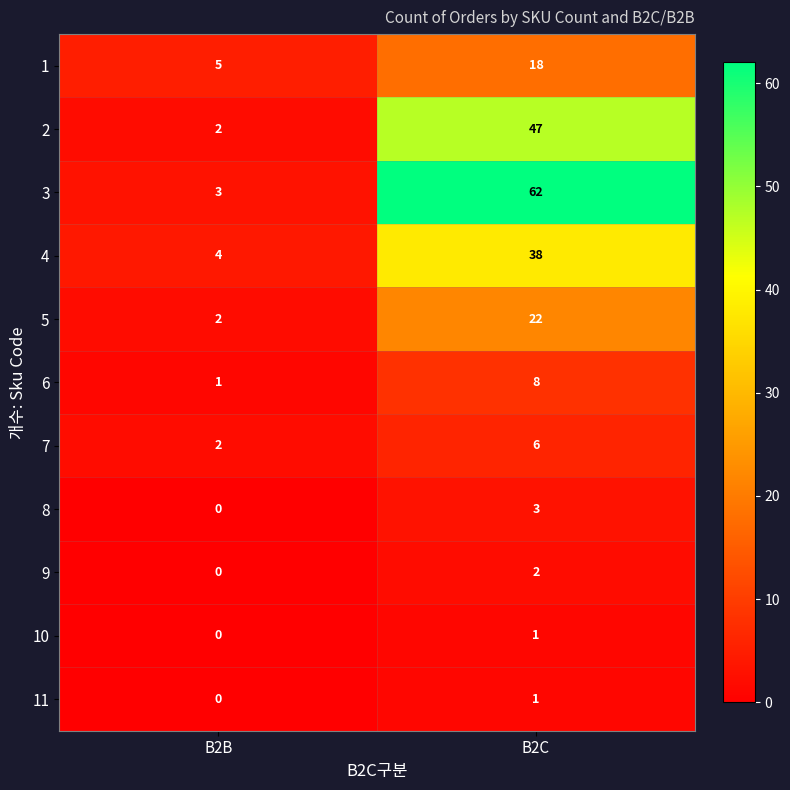

Which series changed the most between B2B and B2C?

3